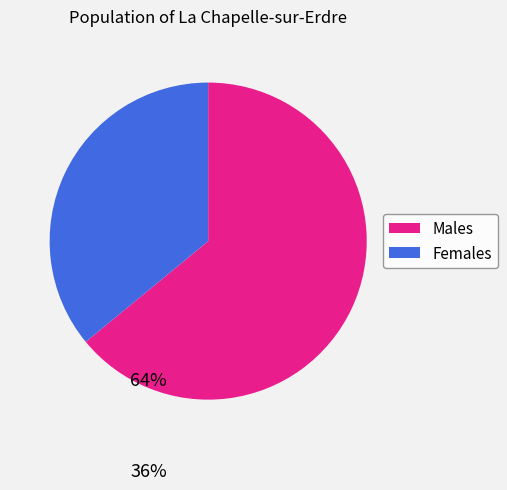

Is the sum of Males and Females greater than half?

Yes